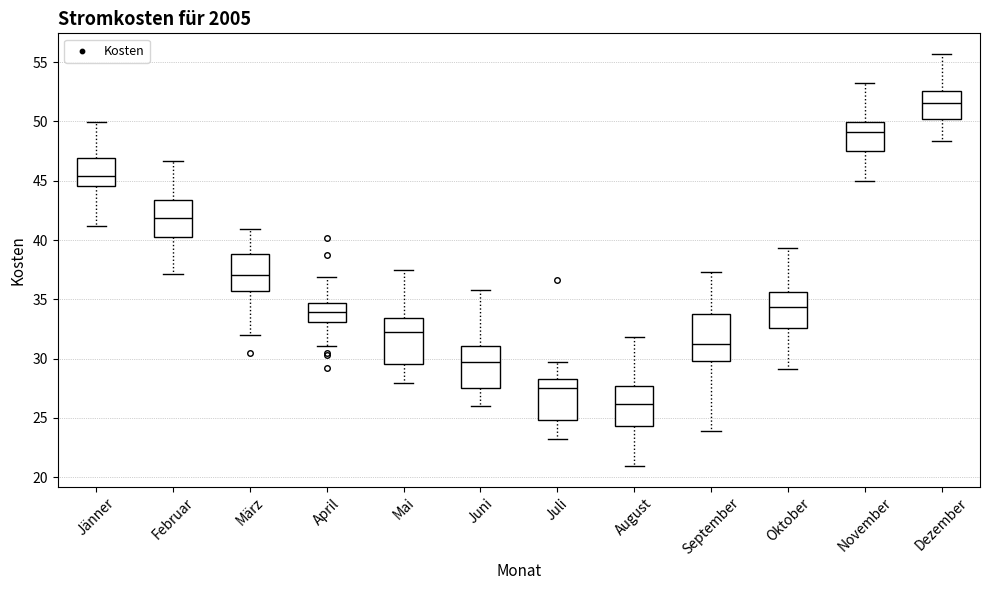

Which box has the lowest median line?

August